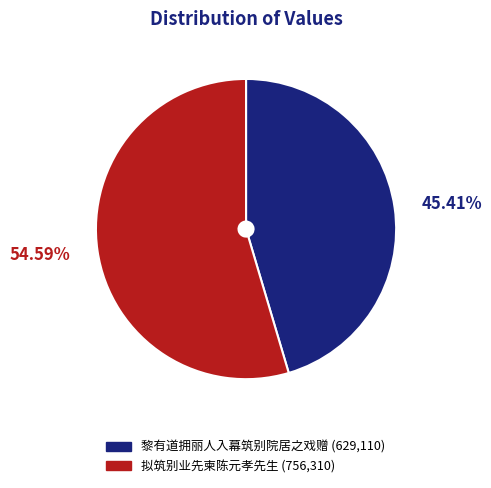

How many slices are in this pie chart?

2